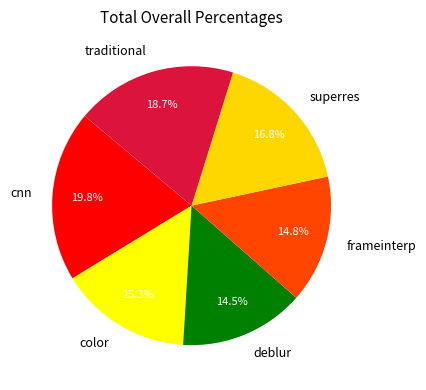

What percentage is the color slice, to the nearest percent?

15%